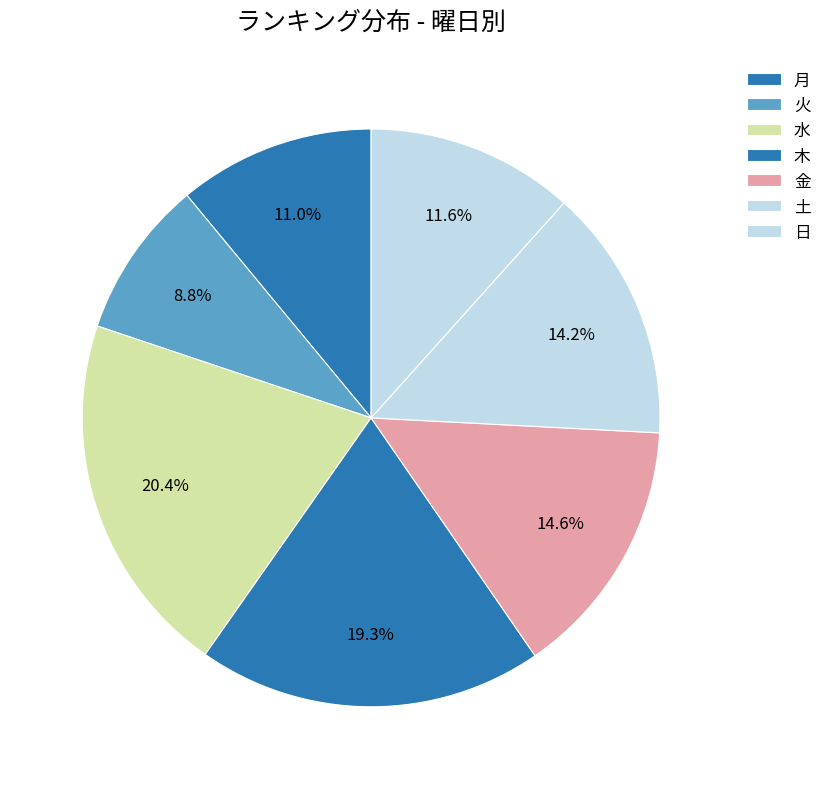

Count the number of slices in the pie.

7